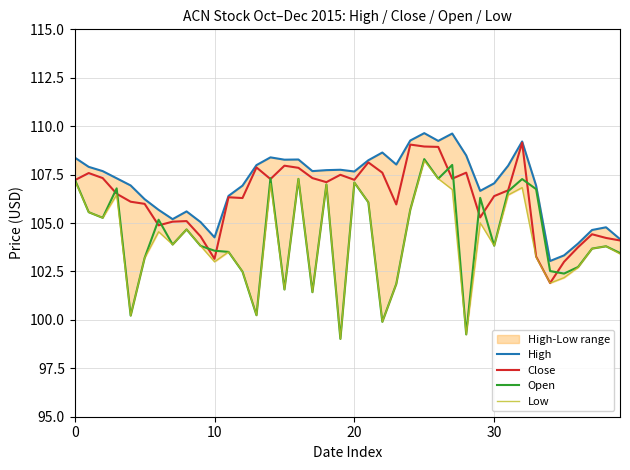

What is the value of the Open point at the 22nd from the left?

106.1